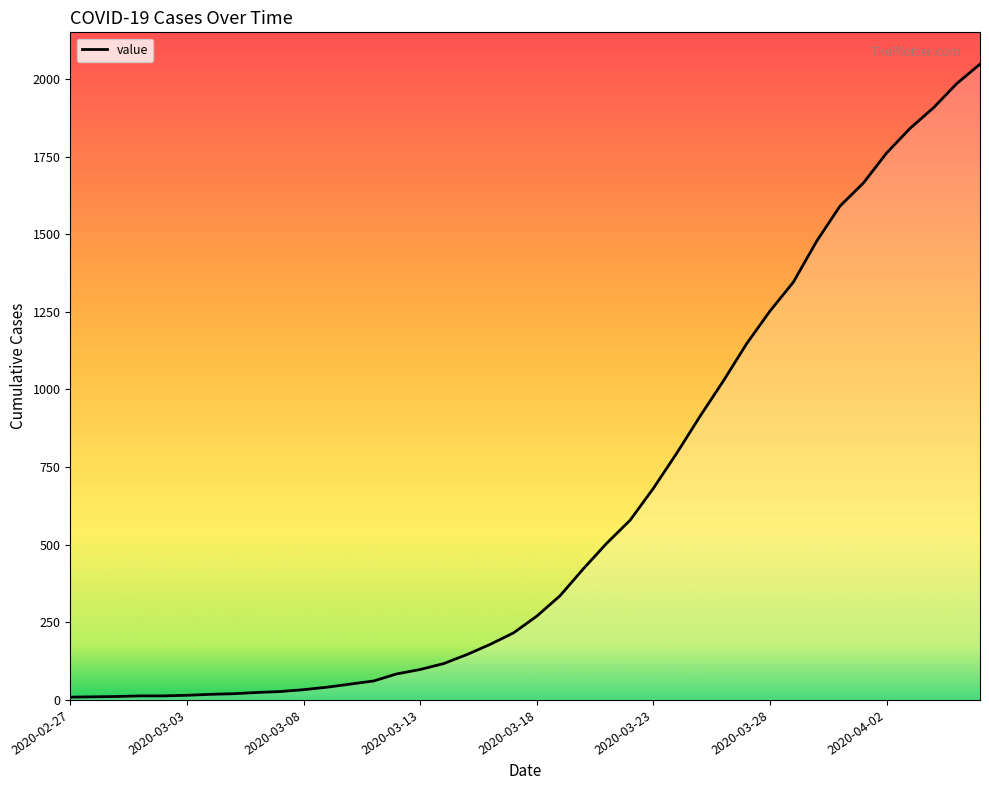

What is the maximum value shown in the chart?

2048